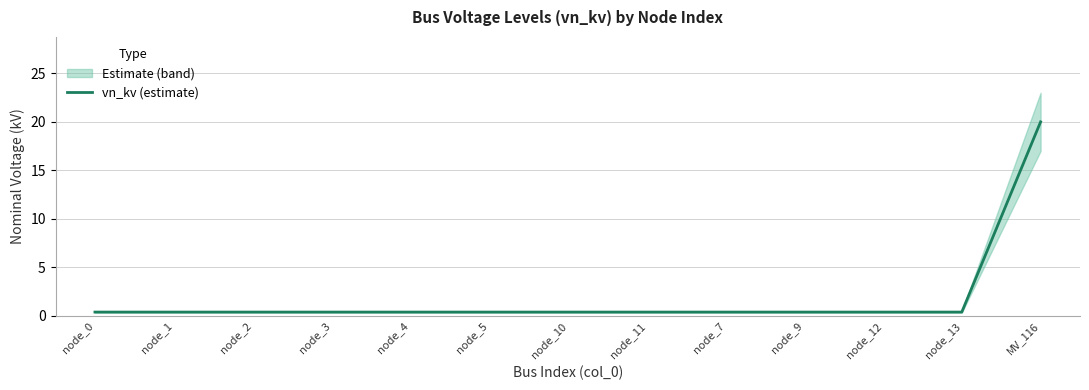

Reading left to right, list all the values displayed in this chart.

0.4	0.4	0.4	0.4	0.4	0.4	0.4	0.4	0.4	0.4	0.4	0.4	20.0